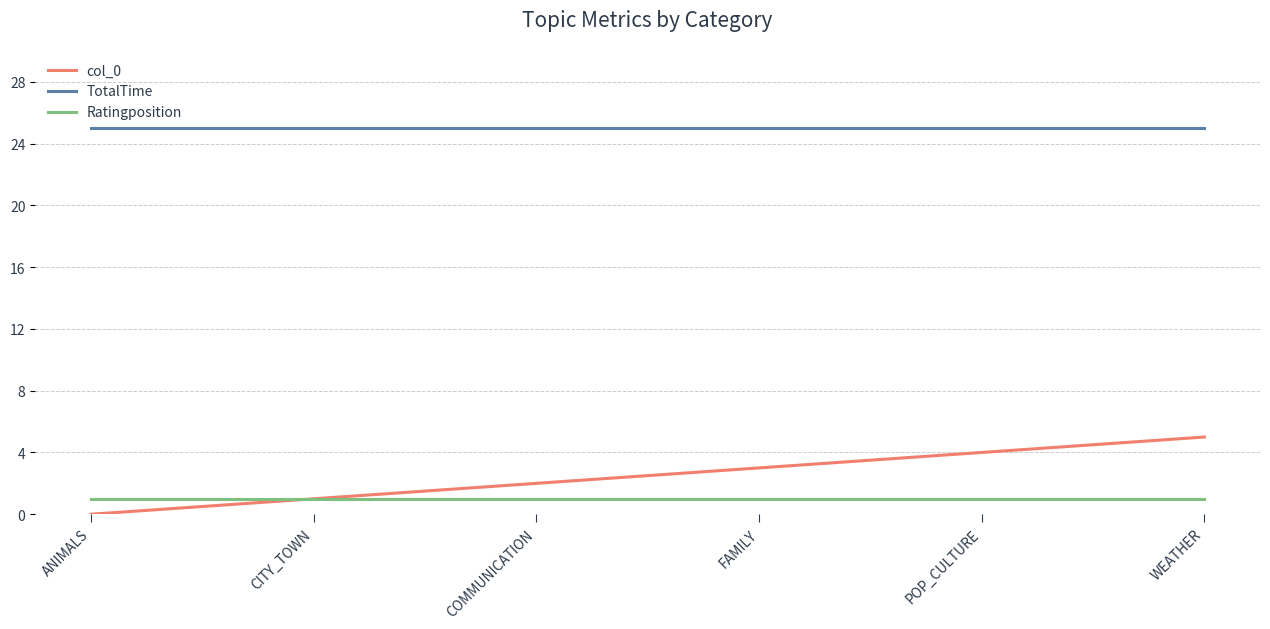

Reading left to right, list all the values displayed in this chart.

col_0: ANIMALS=0	CITY_TOWN=1	COMMUNICATION=2	FAMILY=3	POP_CULTURE=4	WEATHER=5
TotalTime: ANIMALS=25	CITY_TOWN=25	COMMUNICATION=25	FAMILY=25	POP_CULTURE=25	WEATHER=25
Ratingposition: ANIMALS=1	CITY_TOWN=1	COMMUNICATION=1	FAMILY=1	POP_CULTURE=1	WEATHER=1